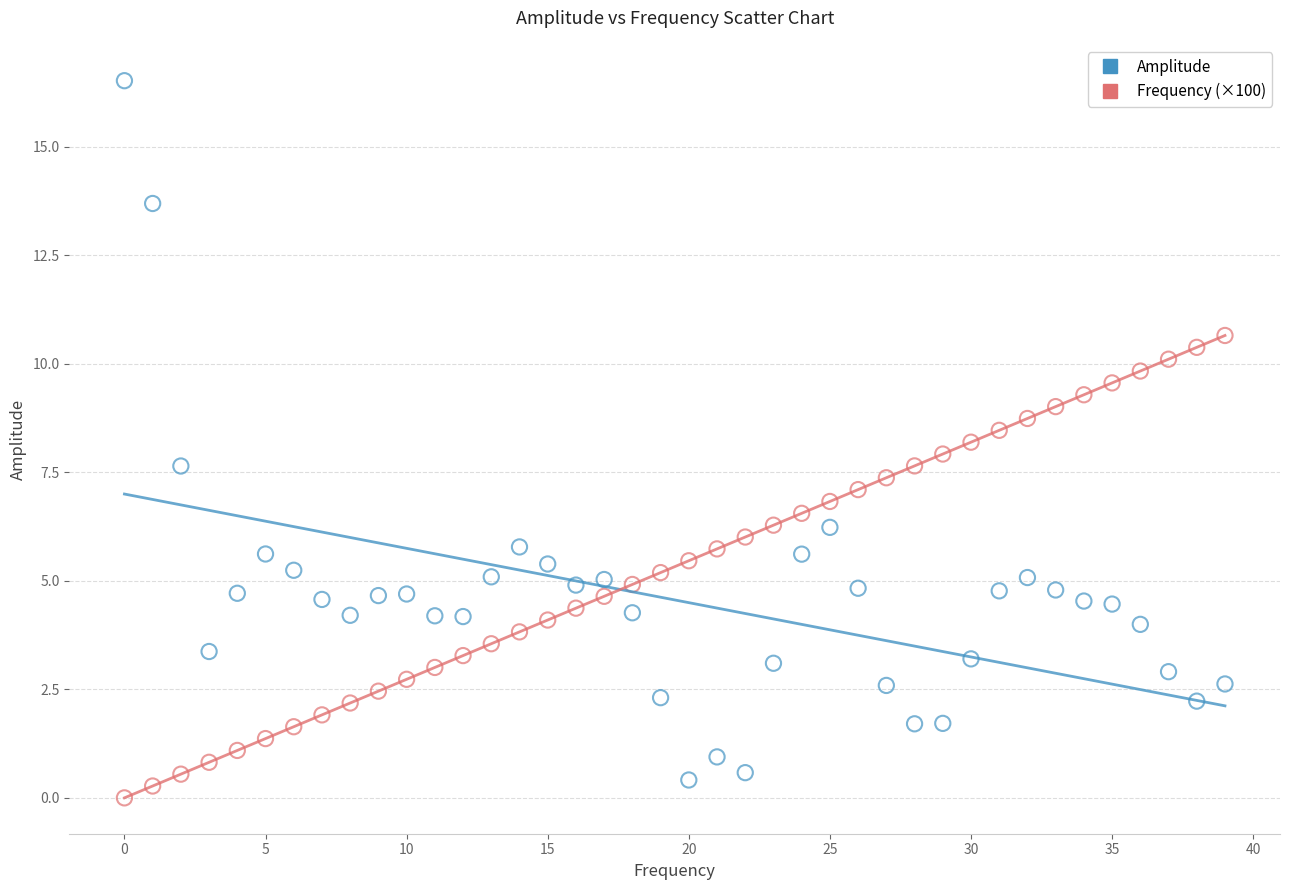

Which series has the widest spread of Y values?

Amplitude